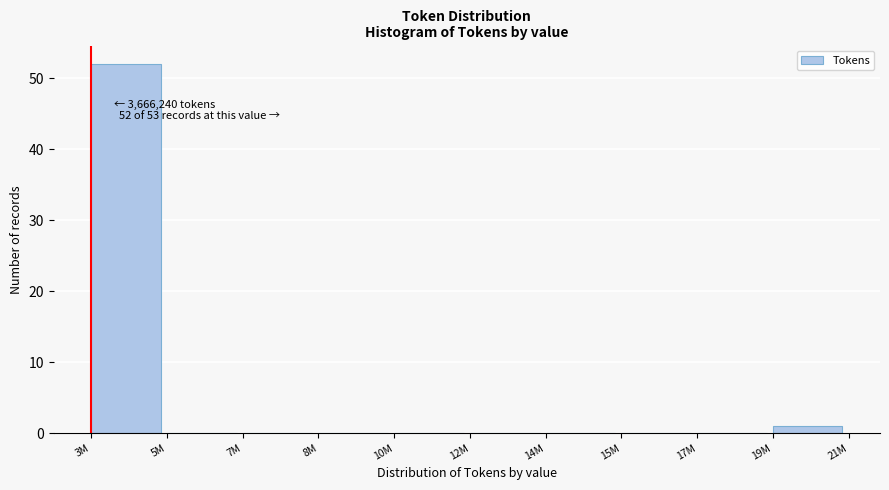

Reading left to right, list all the values displayed in this chart.

3M=52	5M=0	7M=0	8M=0	10M=0	12M=0	14M=0	15M=0	17M=0	19M=1